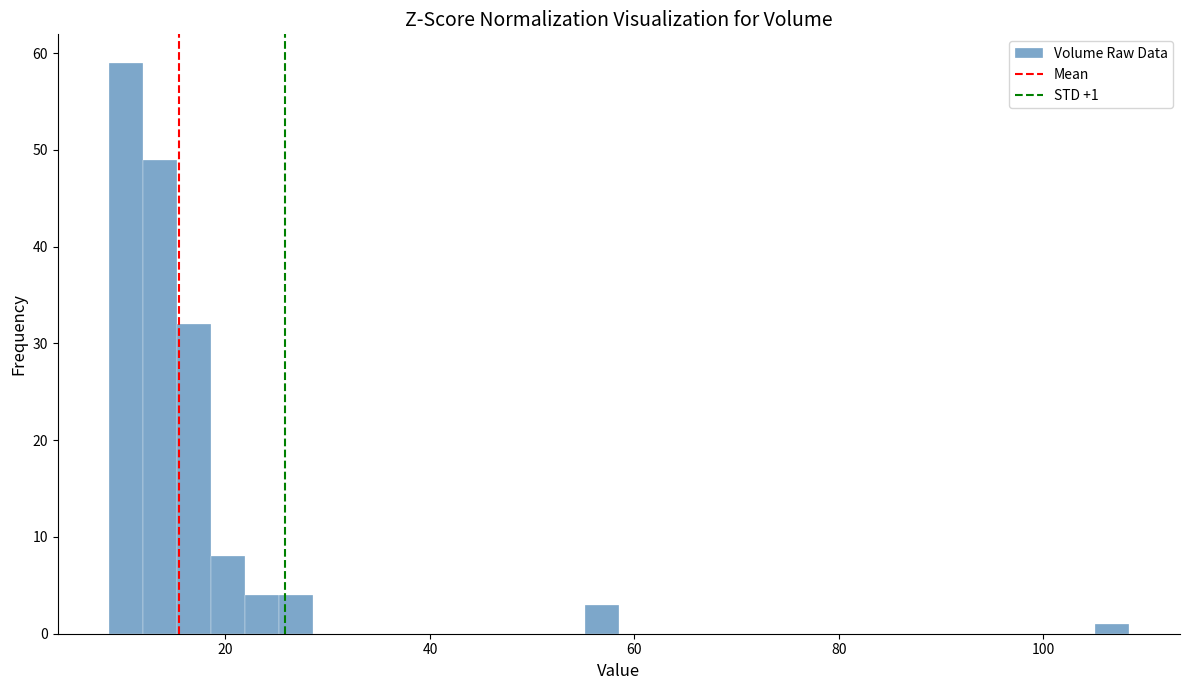

Around what value on the x-axis is the tallest bar? Give the approximate position of its centre, as read against the axis.

10